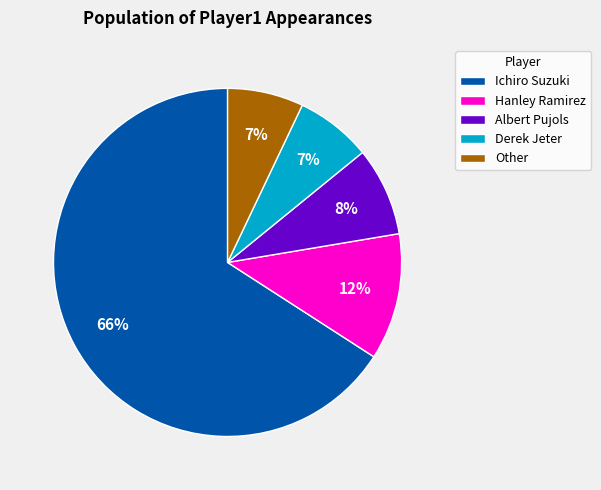

True or false: Albert Pujols accounts for 20% of the total.

False